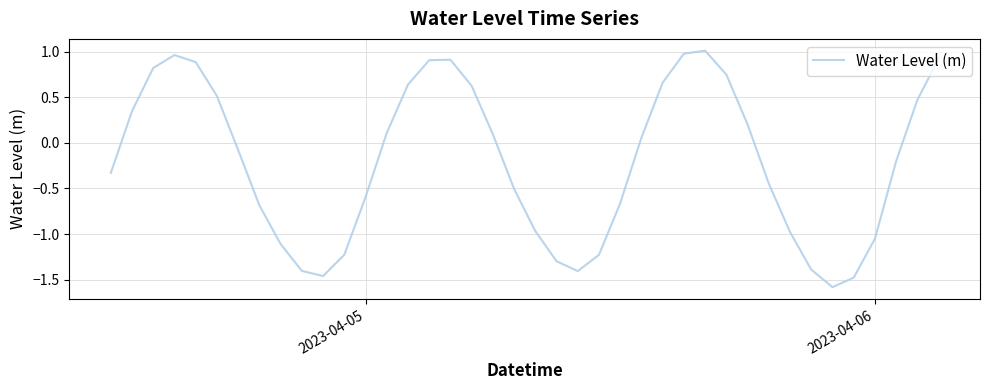

What is the smallest value displayed?

-1.6